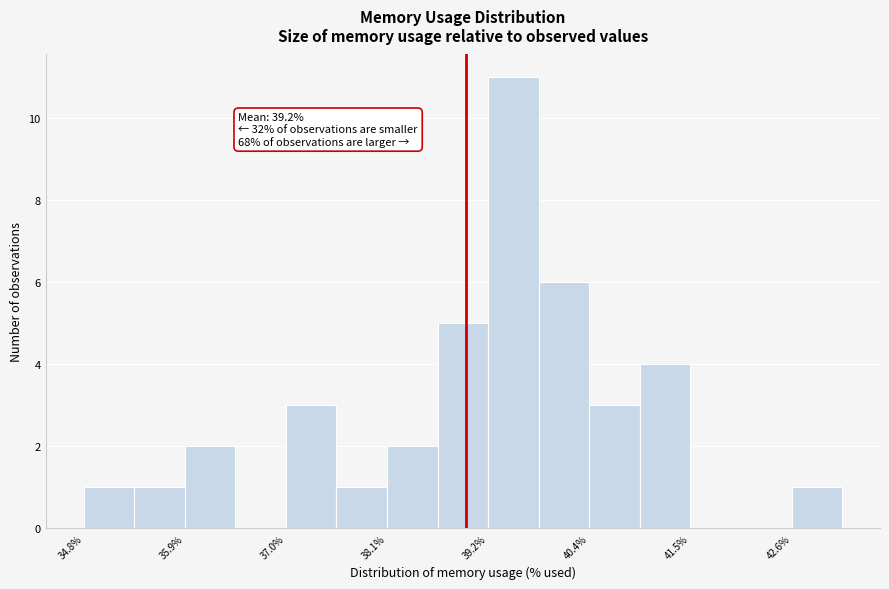

Read against the x-axis, roughly where is the centre of the tallest bar?

39.6